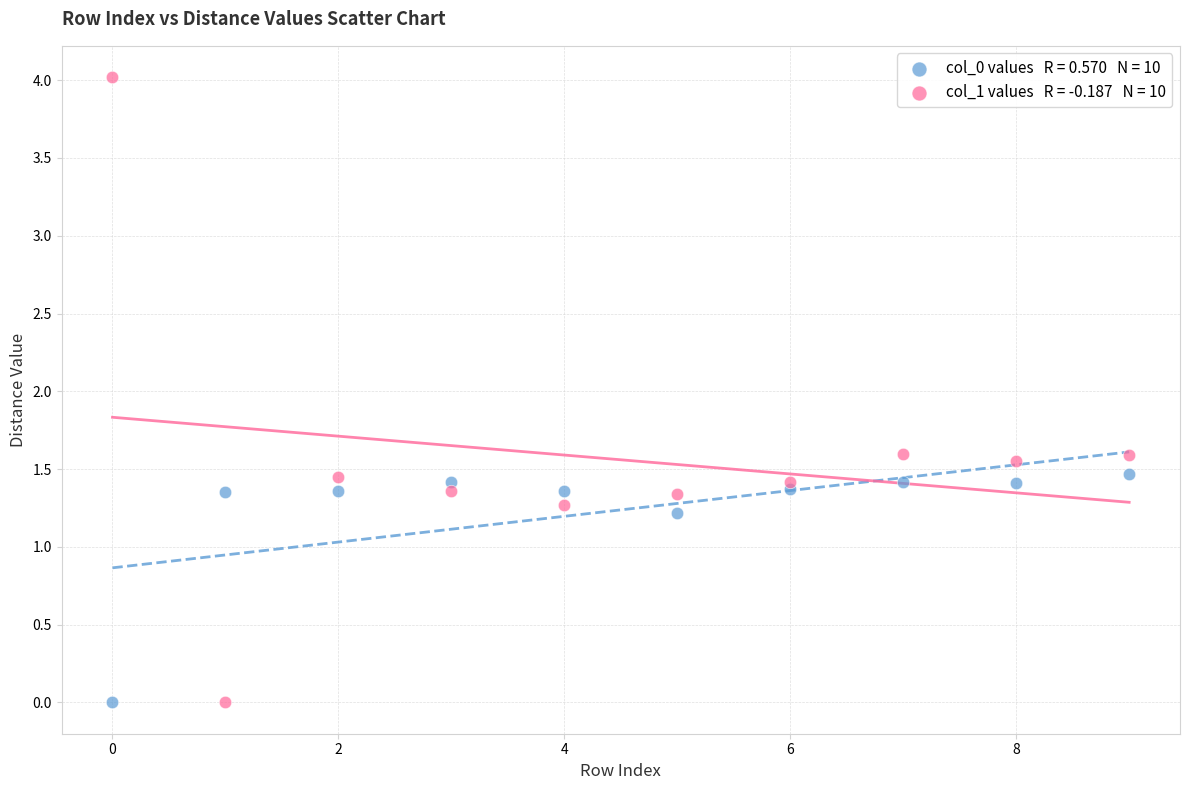

Across all data points, what is the range of Y values (max minus min)?

4.0